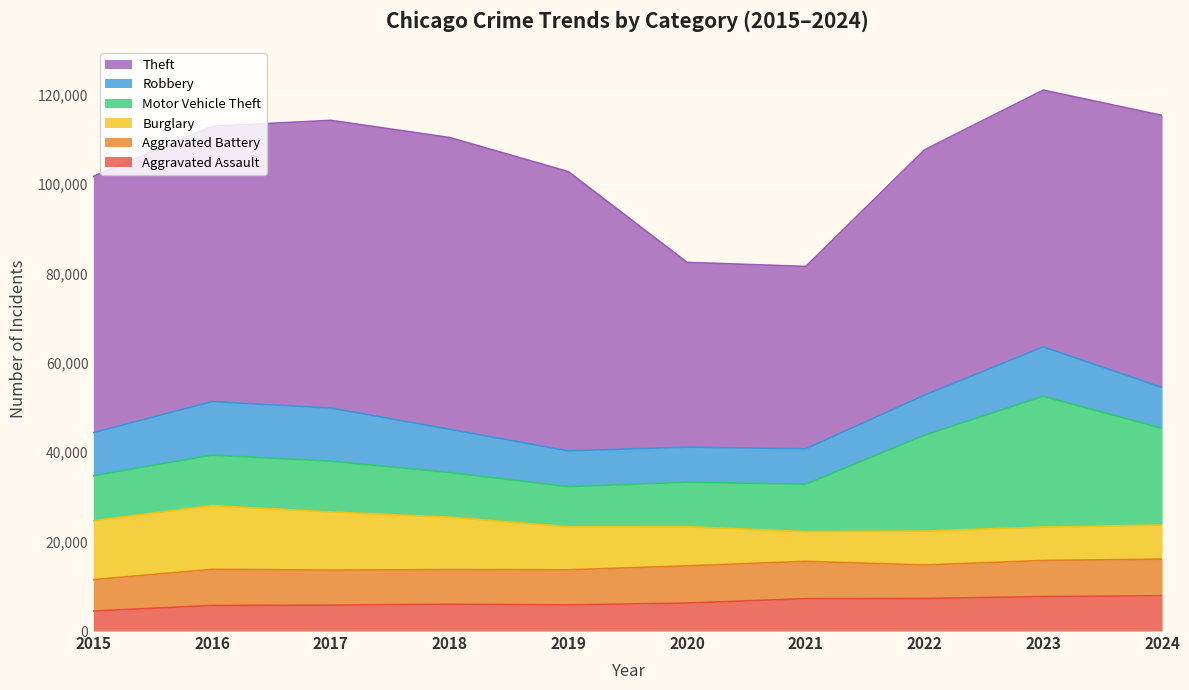

True or false: Robbery and Theft intersect in this chart.

False